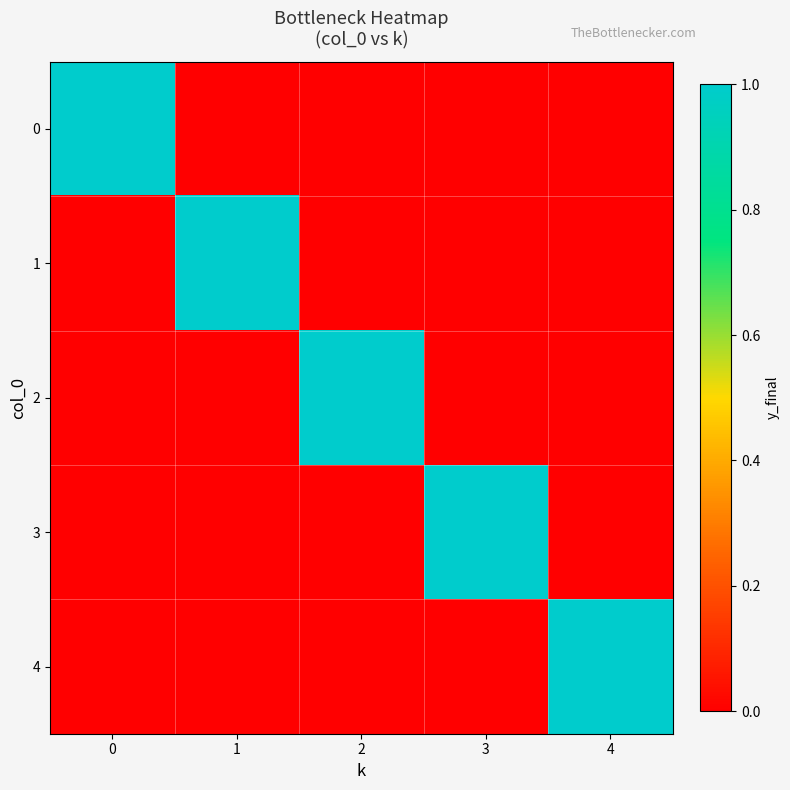

What is the difference between the highest and lowest values at 2?

1